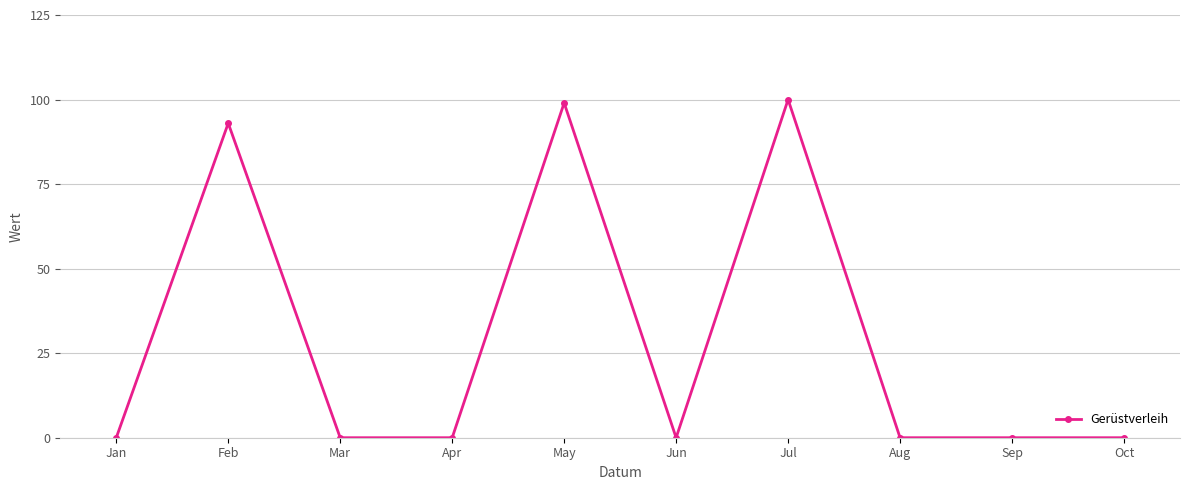

Reading left to right, extract all data points from this chart.

Jan=0	Feb=93	Mar=0	Apr=0	May=99	Jun=0	Jul=100	Aug=0	Sep=0	Oct=0